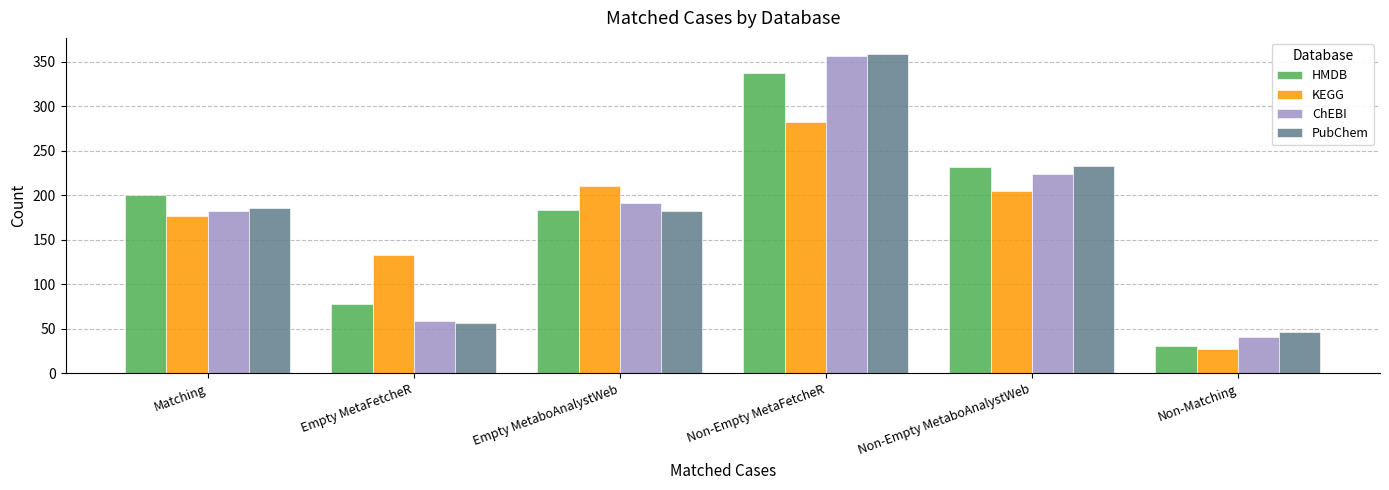

What is the label of the 6th bar from the right?

Matching